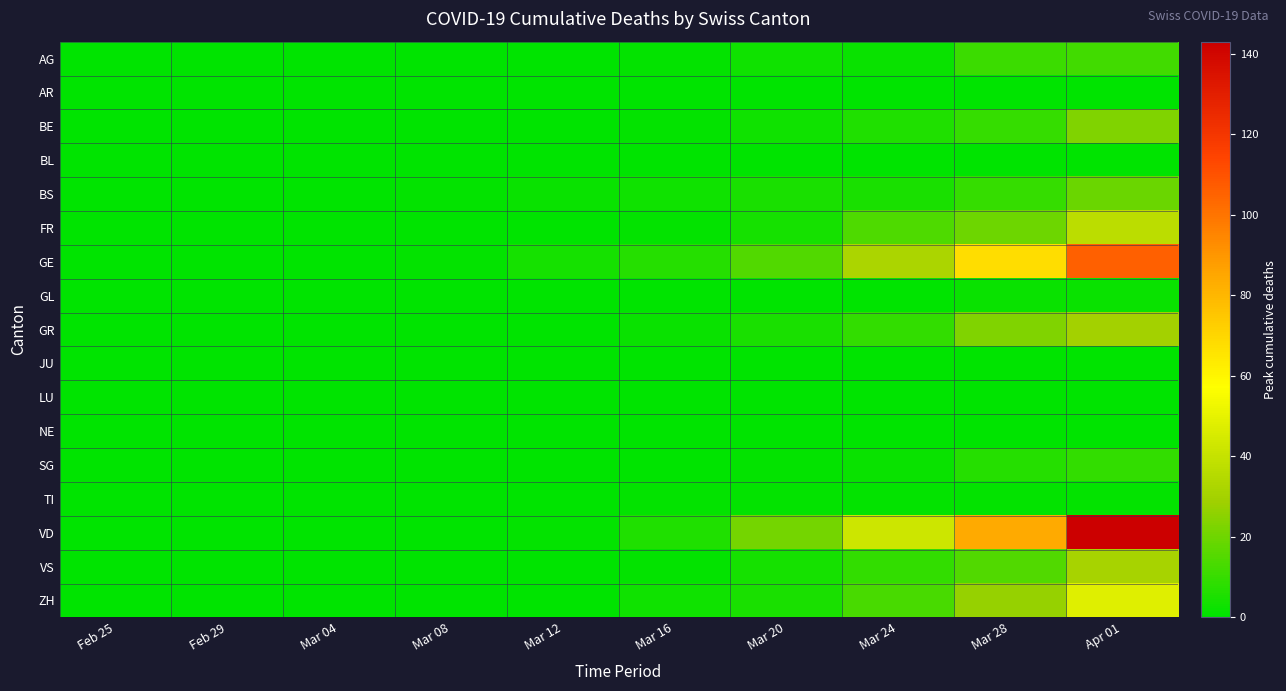

Reading left to right, what are all the values shown in this chart?

AG: Feb 25=0	Feb 29=0	Mar 04=0	Mar 08=0	Mar 12=0	Mar 16=1	Mar 20=3	Mar 24=2	Mar 28=11	Apr 01=12
AR: Feb 25=0	Feb 29=0	Mar 04=0	Mar 08=0	Mar 12=0	Mar 16=0	Mar 20=0	Mar 24=0	Mar 28=0	Apr 01=0
BE: Feb 25=0	Feb 29=0	Mar 04=0	Mar 08=0	Mar 12=0	Mar 16=1	Mar 20=3	Mar 24=6	Mar 28=10	Apr 01=23
BL: Feb 25=0	Feb 29=0	Mar 04=0	Mar 08=0	Mar 12=0	Mar 16=0	Mar 20=0	Mar 24=0	Mar 28=0	Apr 01=0
BS: Feb 25=0	Feb 29=0	Mar 04=0	Mar 08=1	Mar 12=2	Mar 16=3	Mar 20=5	Mar 24=5	Mar 28=10	Apr 01=19
FR: Feb 25=0	Feb 29=0	Mar 04=0	Mar 08=0	Mar 12=0	Mar 16=1	Mar 20=4	Mar 24=14	Mar 28=20	Apr 01=37
GE: Feb 25=0	Feb 29=0	Mar 04=0	Mar 08=1	Mar 12=4	Mar 16=7	Mar 20=15	Mar 24=32	Mar 28=68	Apr 01=106
GL: Feb 25=0	Feb 29=0	Mar 04=0	Mar 08=0	Mar 12=0	Mar 16=0	Mar 20=0	Mar 24=0	Mar 28=2	Apr 01=2
GR: Feb 25=0	Feb 29=0	Mar 04=0	Mar 08=0	Mar 12=0	Mar 16=2	Mar 20=5	Mar 24=9	Mar 28=23	Apr 01=30
JU: Feb 25=0	Feb 29=0	Mar 04=0	Mar 08=0	Mar 12=0	Mar 16=0	Mar 20=0	Mar 24=0	Mar 28=0	Apr 01=0
LU: Feb 25=0	Feb 29=0	Mar 04=0	Mar 08=0	Mar 12=0	Mar 16=0	Mar 20=0	Mar 24=0	Mar 28=0	Apr 01=0
NE: Feb 25=0	Feb 29=0	Mar 04=0	Mar 08=0	Mar 12=0	Mar 16=0	Mar 20=0	Mar 24=0	Mar 28=0	Apr 01=0
SG: Feb 25=0	Feb 29=0	Mar 04=0	Mar 08=0	Mar 12=0	Mar 16=0	Mar 20=1	Mar 24=2	Mar 28=7	Apr 01=9
TI: Feb 25=0	Feb 29=0	Mar 04=0	Mar 08=0	Mar 12=0	Mar 16=1	Mar 20=1	Mar 24=1	Mar 28=1	Apr 01=1
VD: Feb 25=0	Feb 29=0	Mar 04=0	Mar 08=0	Mar 12=1	Mar 16=6	Mar 20=21	Mar 24=42	Mar 28=84	Apr 01=143
VS: Feb 25=0	Feb 29=0	Mar 04=0	Mar 08=0	Mar 12=0	Mar 16=1	Mar 20=4	Mar 24=9	Mar 28=15	Apr 01=31
ZH: Feb 25=0	Feb 29=0	Mar 04=0	Mar 08=0	Mar 12=0	Mar 16=3	Mar 20=5	Mar 24=13	Mar 28=27	Apr 01=48